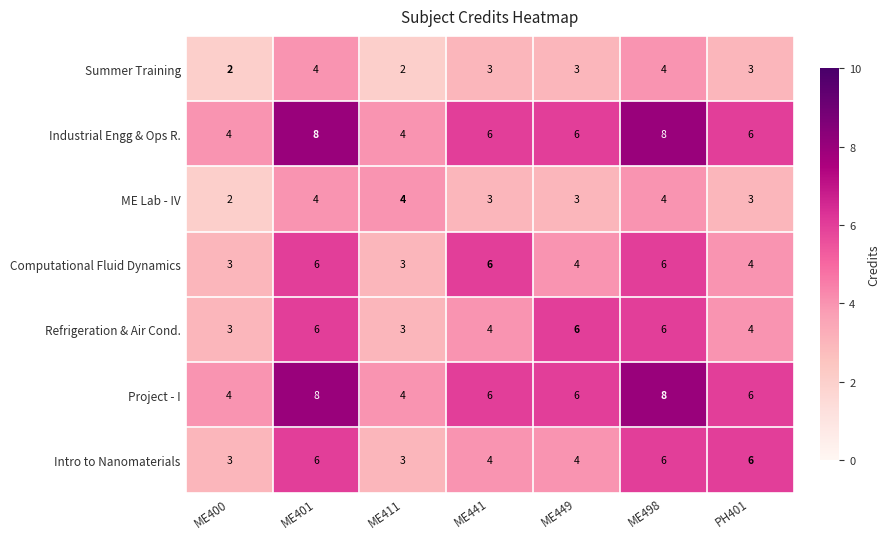

What is the difference between the second highest and minimum values in the Refrigeration & Air Cond. series?

3